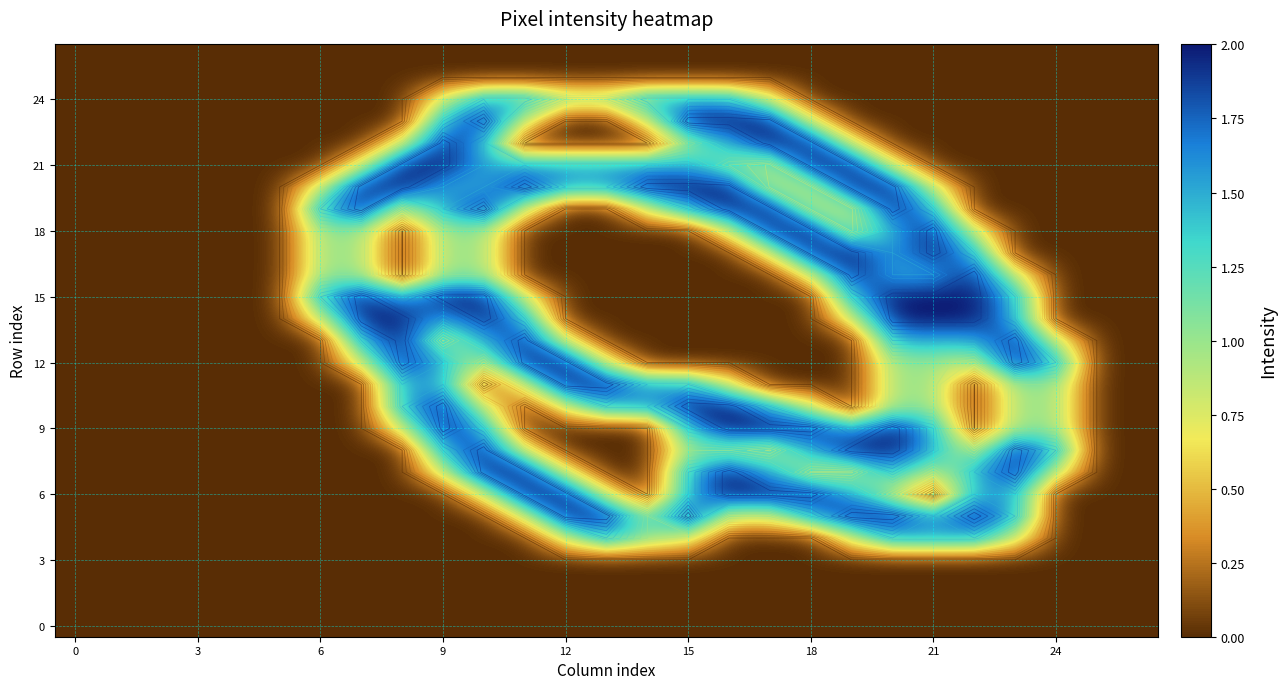

How many positive values does the 15 series have?

11